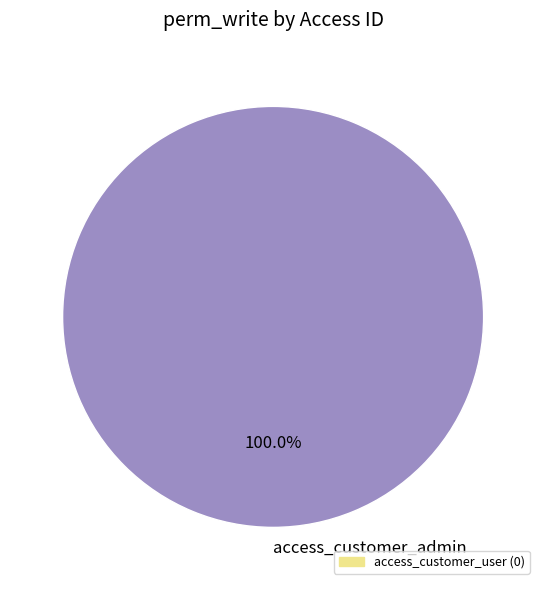

Rank the categories by value from lowest to highest.

access_customer_admin